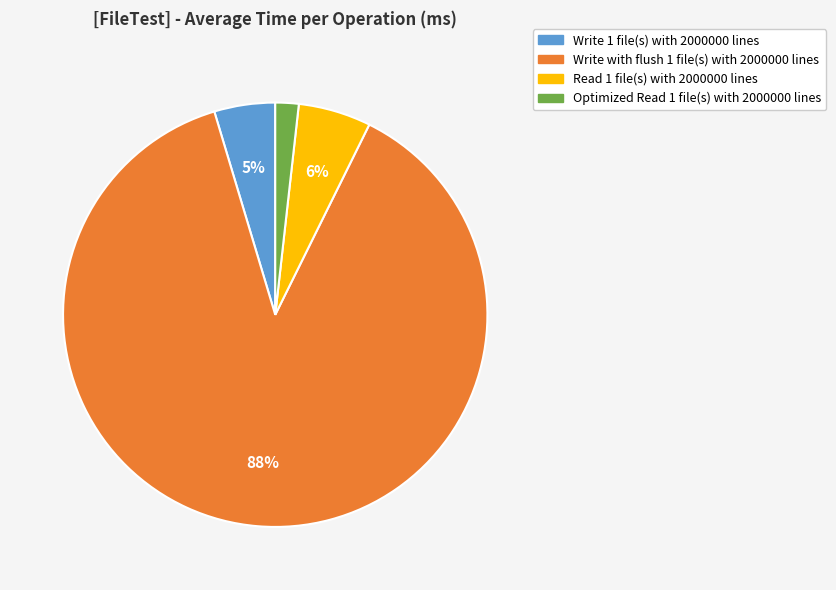

Approximately how many times larger is the value at Read 1 file(s) with 2000000 lines compared to Write 1 file(s) with 2000000 lines?

1.2